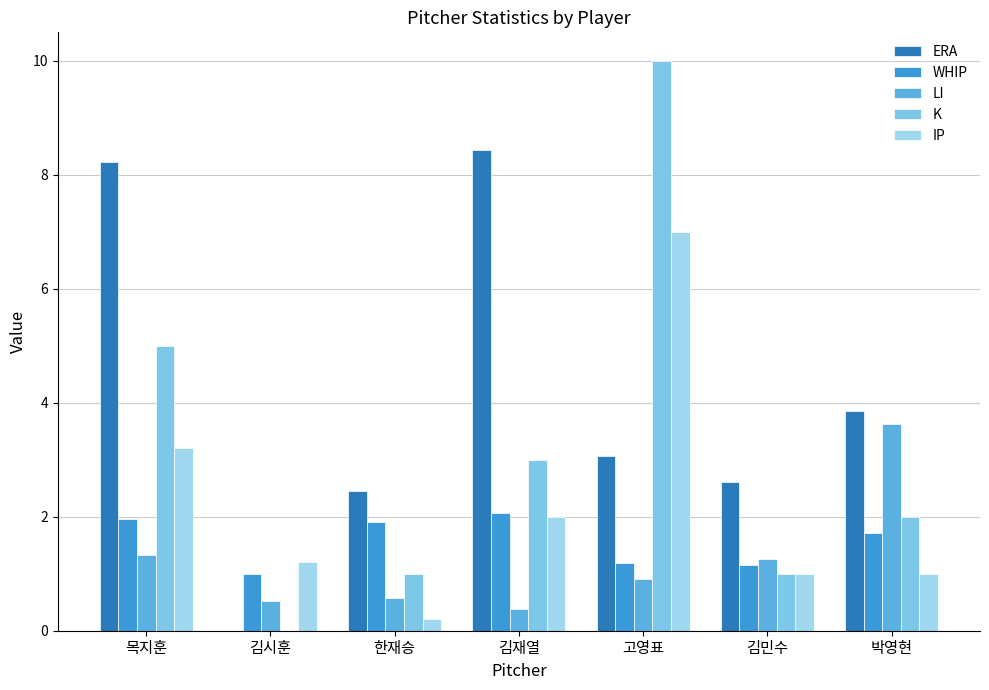

What position from the left is 목지훈?

1